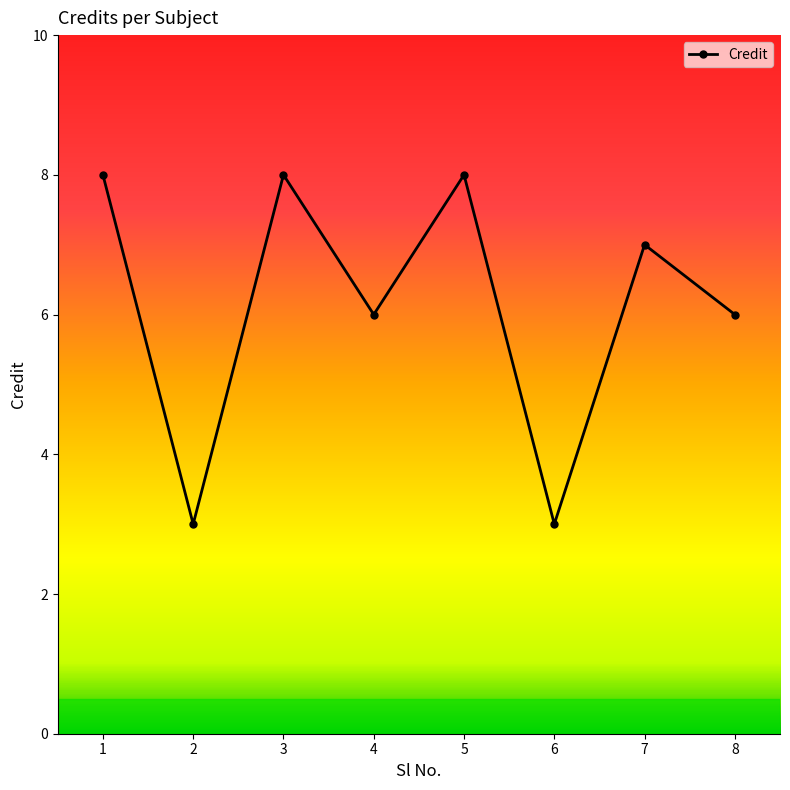

How many values are between 6 and 8?

6